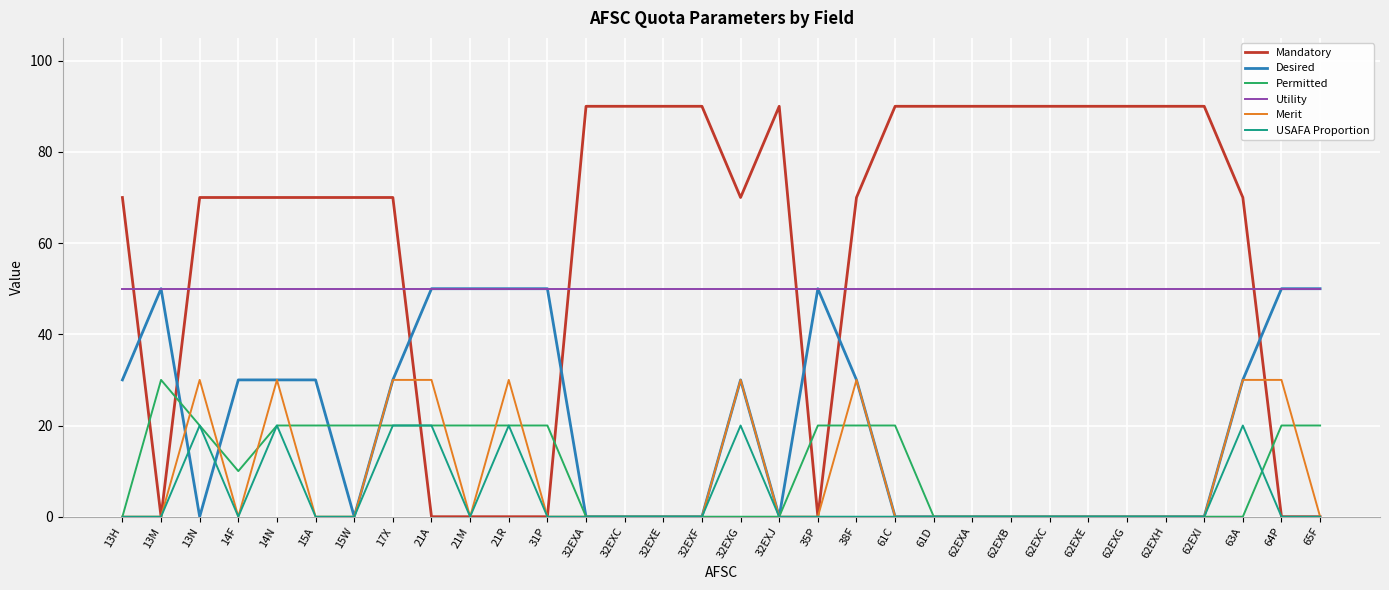

How many series are shown in this chart?

6